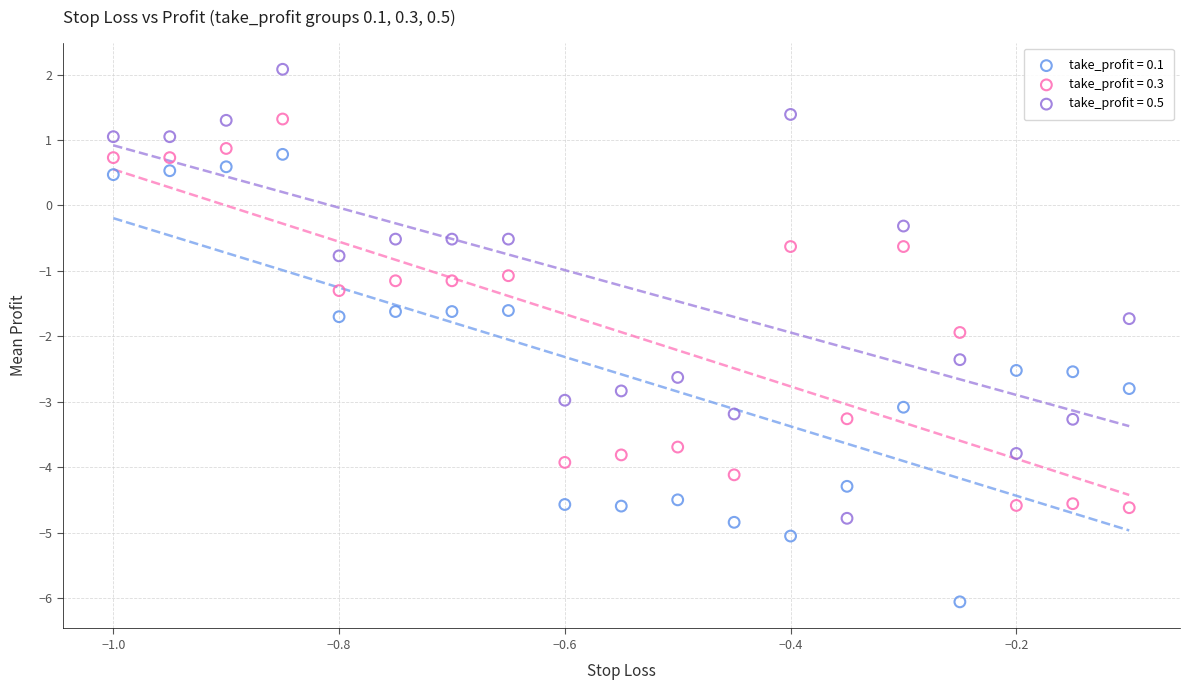

Across all data points, what is the range of Y values (max minus min)?

8.1